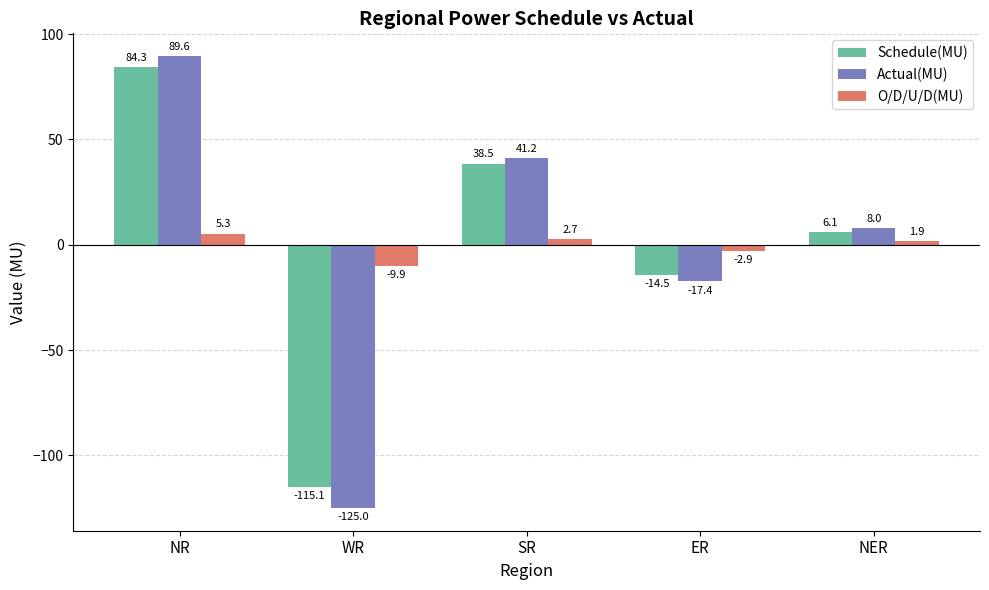

Which series has the largest total across all categories?

Schedule(MU)